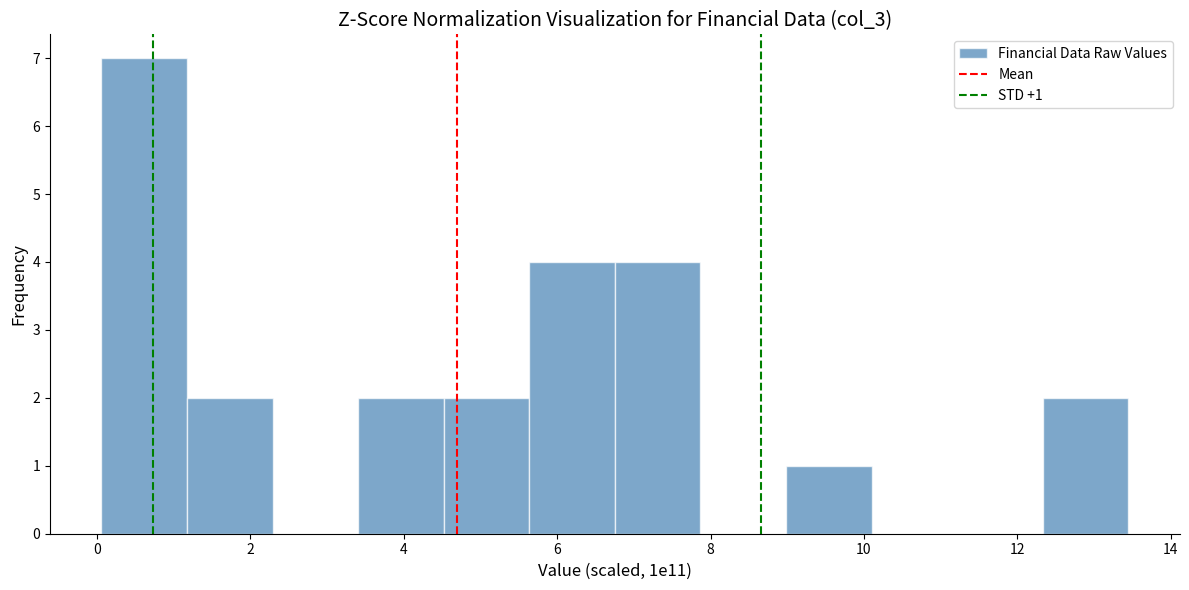

Which range on the x-axis has the tallest bar?

0.0 to 1.2